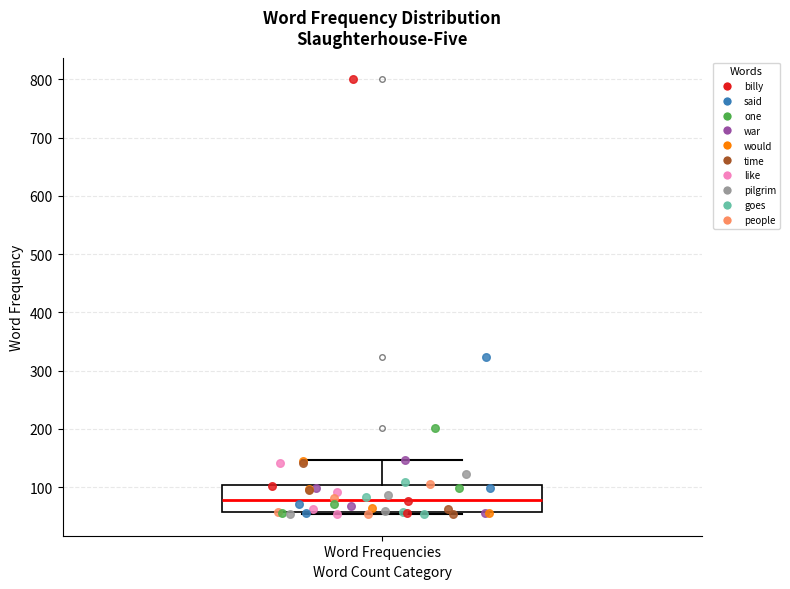

Transcribe this box plot: give where the median line is, the range the box spans, and where the two whiskers end, as read against the y-axis. The values are not printed on the chart, so give them approximately, as read against the axis.

median 80, box 60 to 100, whiskers 50 to 150